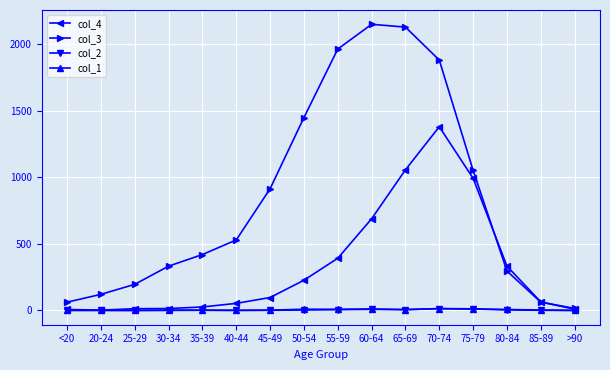

What is the label of the 11th point from the left?

65-69